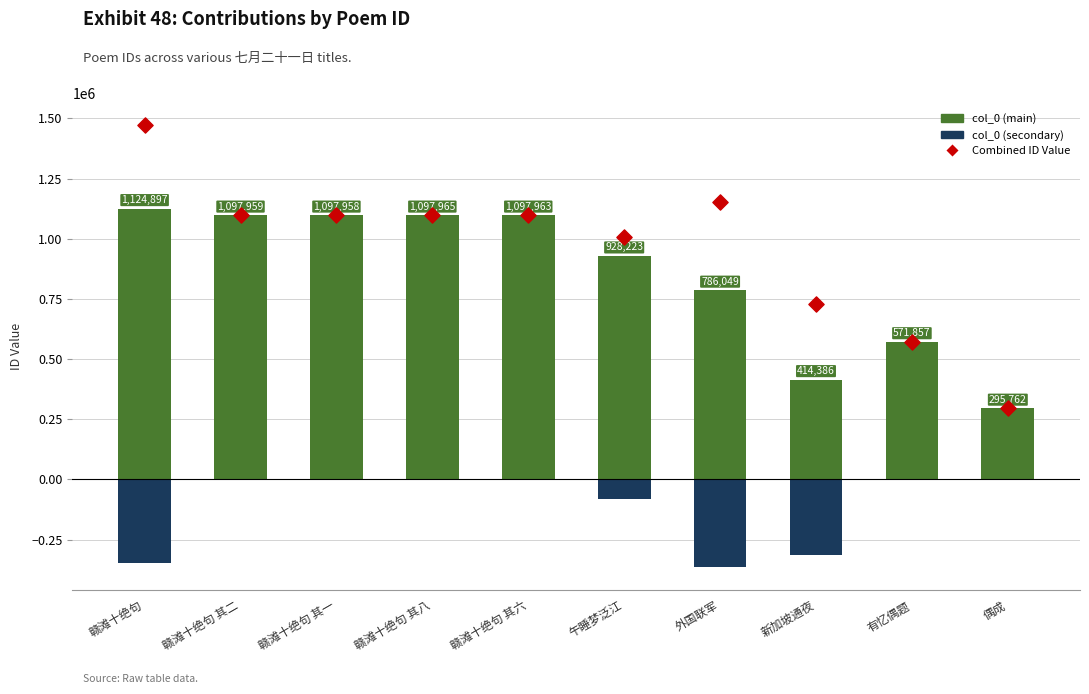

Is the value of col_0 (secondary) at 外国联军 greater than the value of col_0 (main) at 外国联军?

No